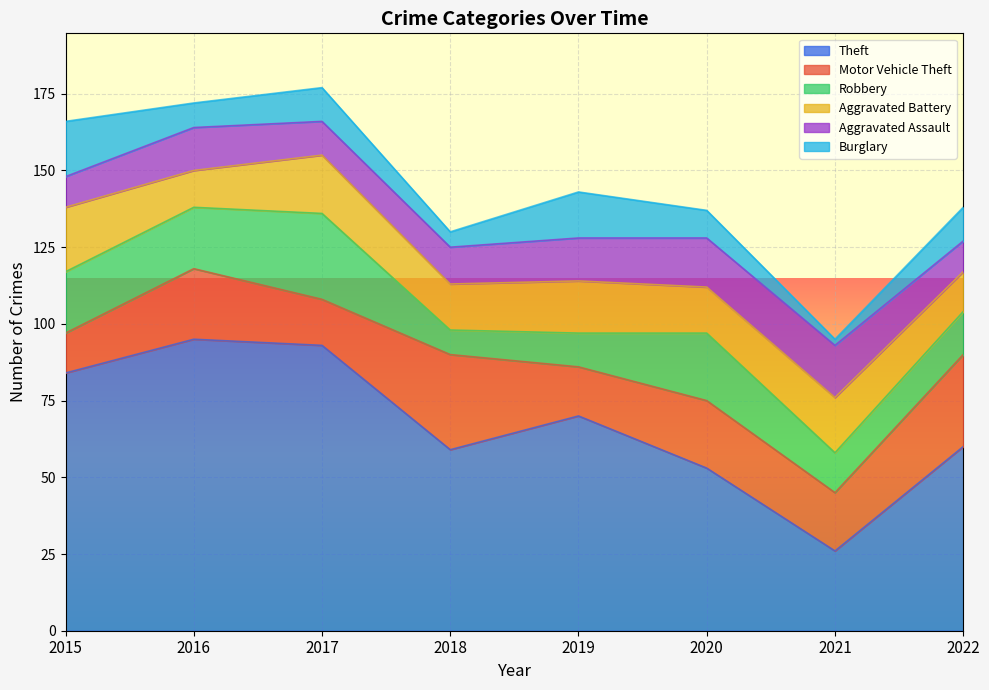

At which label does Aggravated Battery reach its minimum?

2016